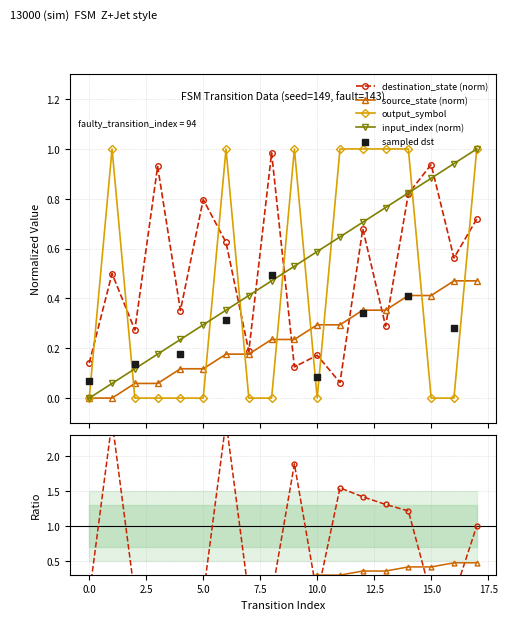

Is the value of input_index at 7 greater than the value of source_state at 6?

Yes